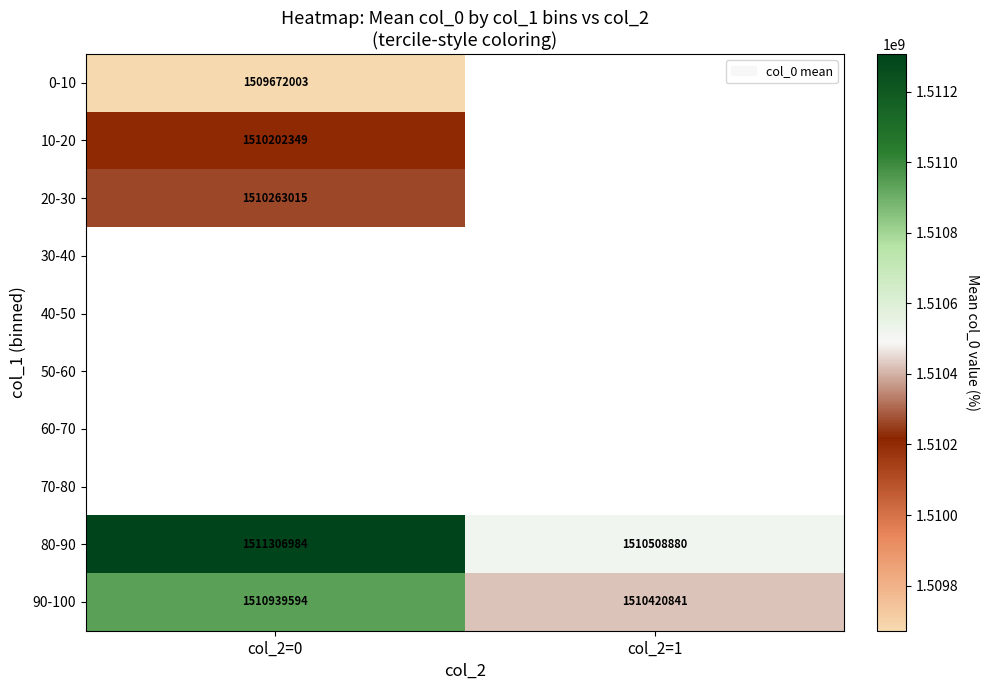

Which label corresponds to the smallest value in the chart?

col_2=0